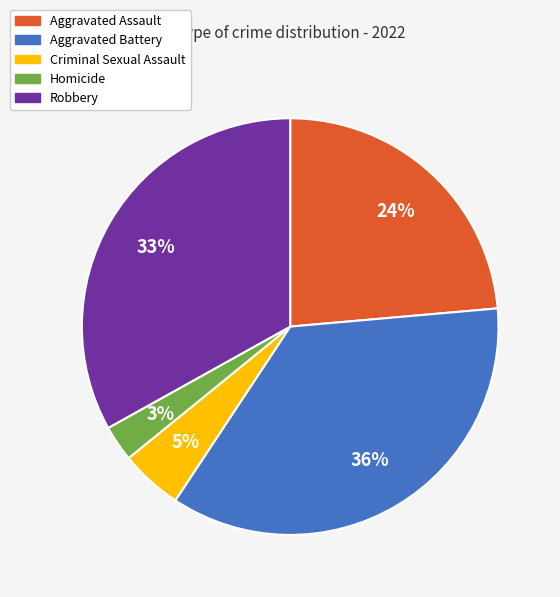

To the nearest percent, what portion does Aggravated Assault represent?

24%